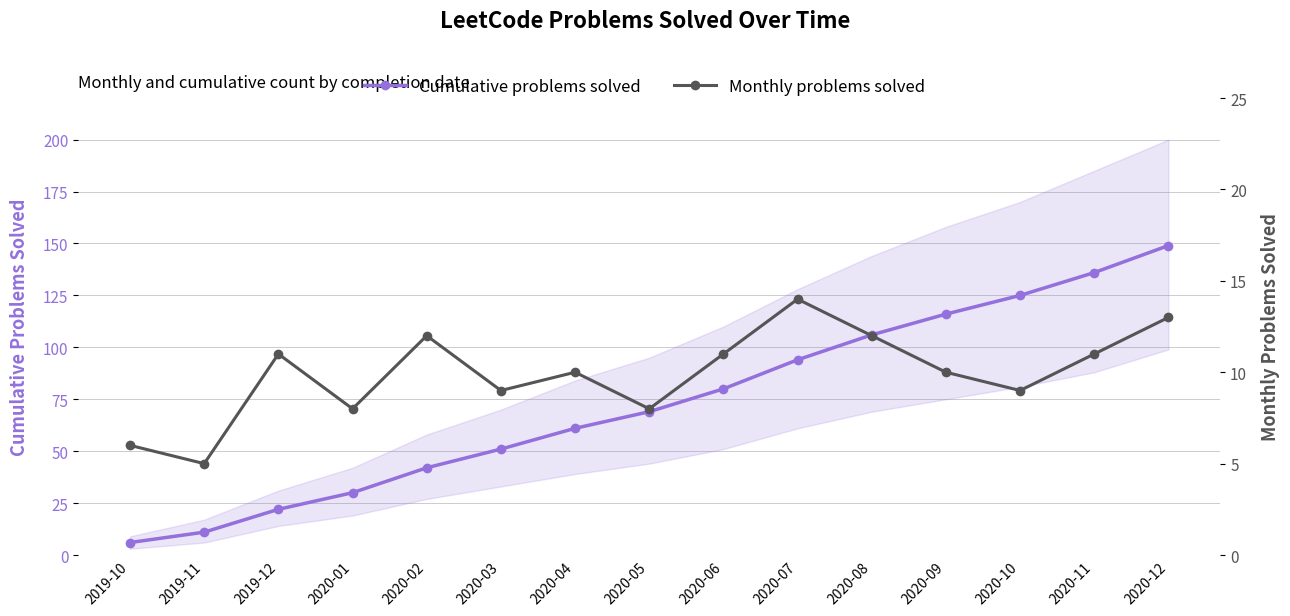

List the series in order of their overall mean, lowest first.

Monthly problems solved, Cumulative problems solved